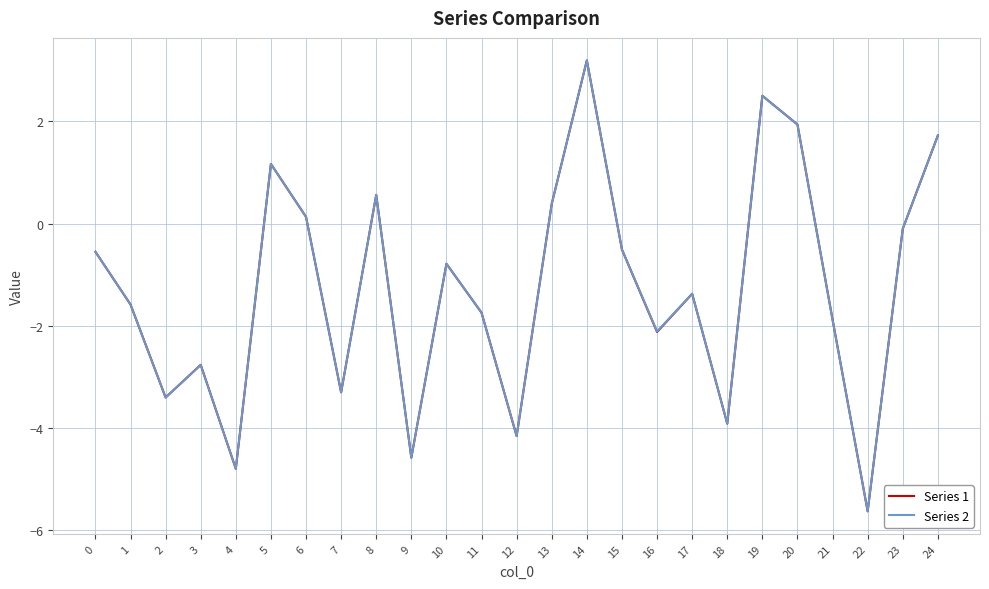

Read the Series 1 value at 12.

-4.2